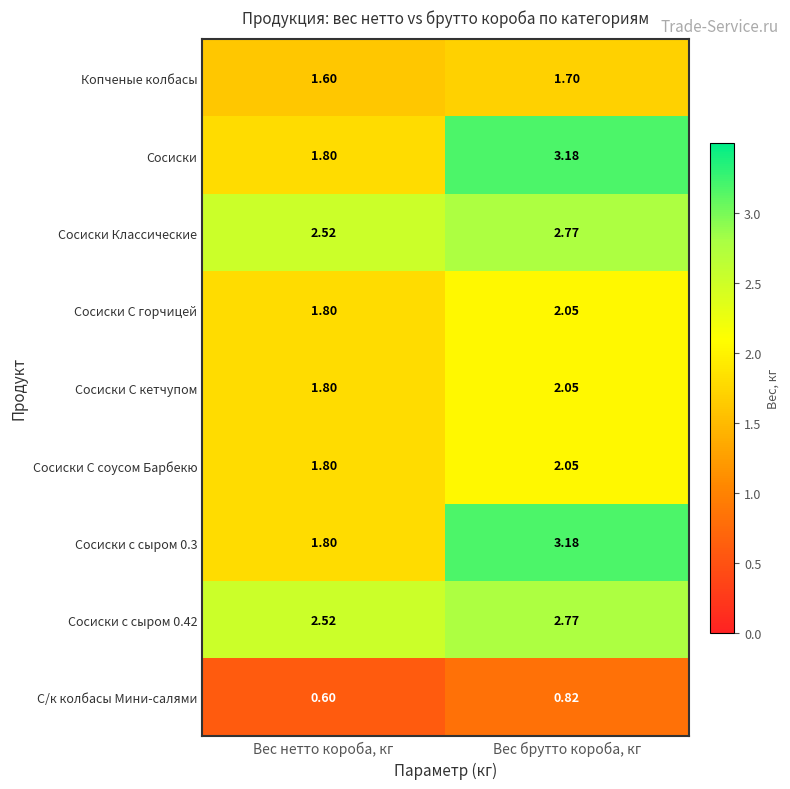

What is the total value across all series at Вес брутто короба, кг?

20.6